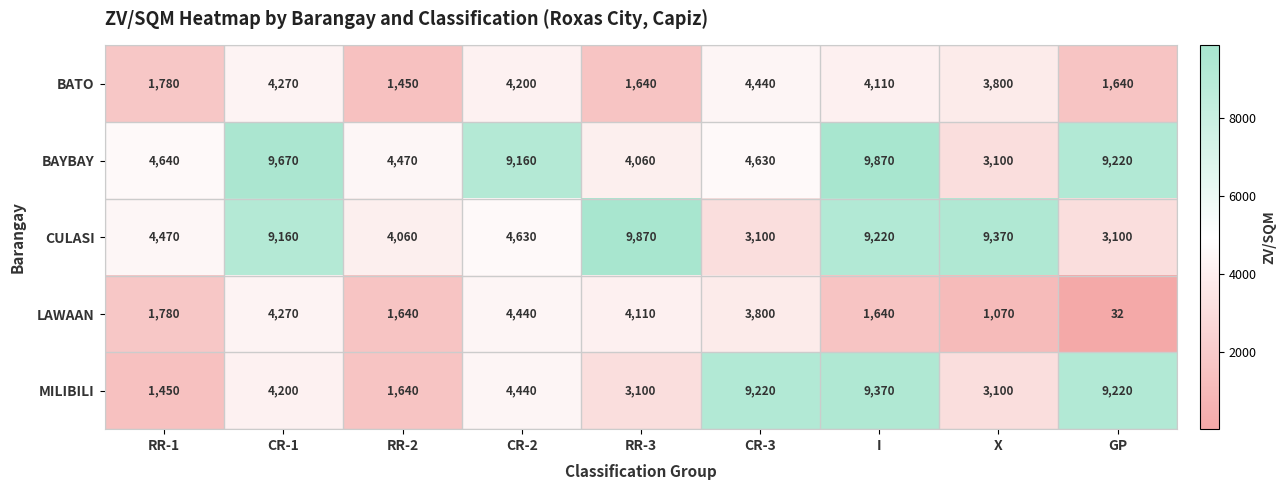

What is the approximate value of BAYBAY at I?

9870